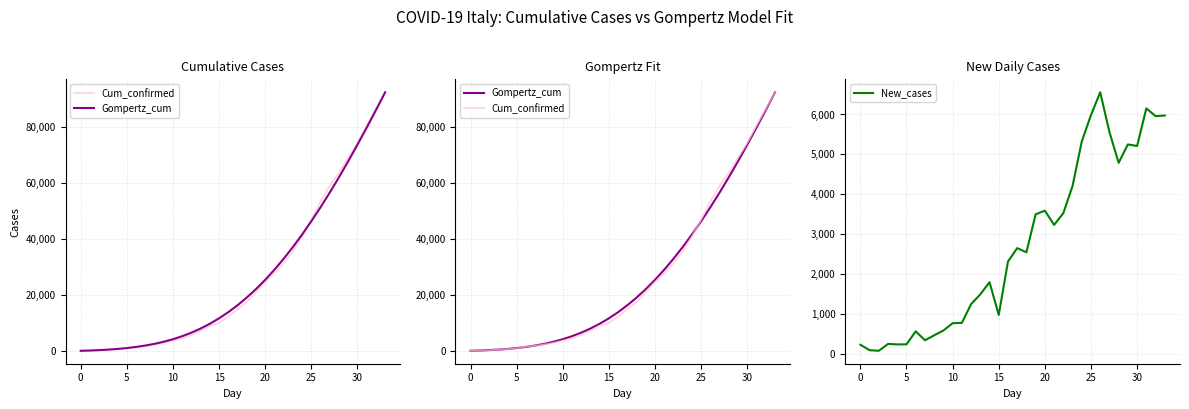

Which series has the largest total across all categories?

Gompertz_cum